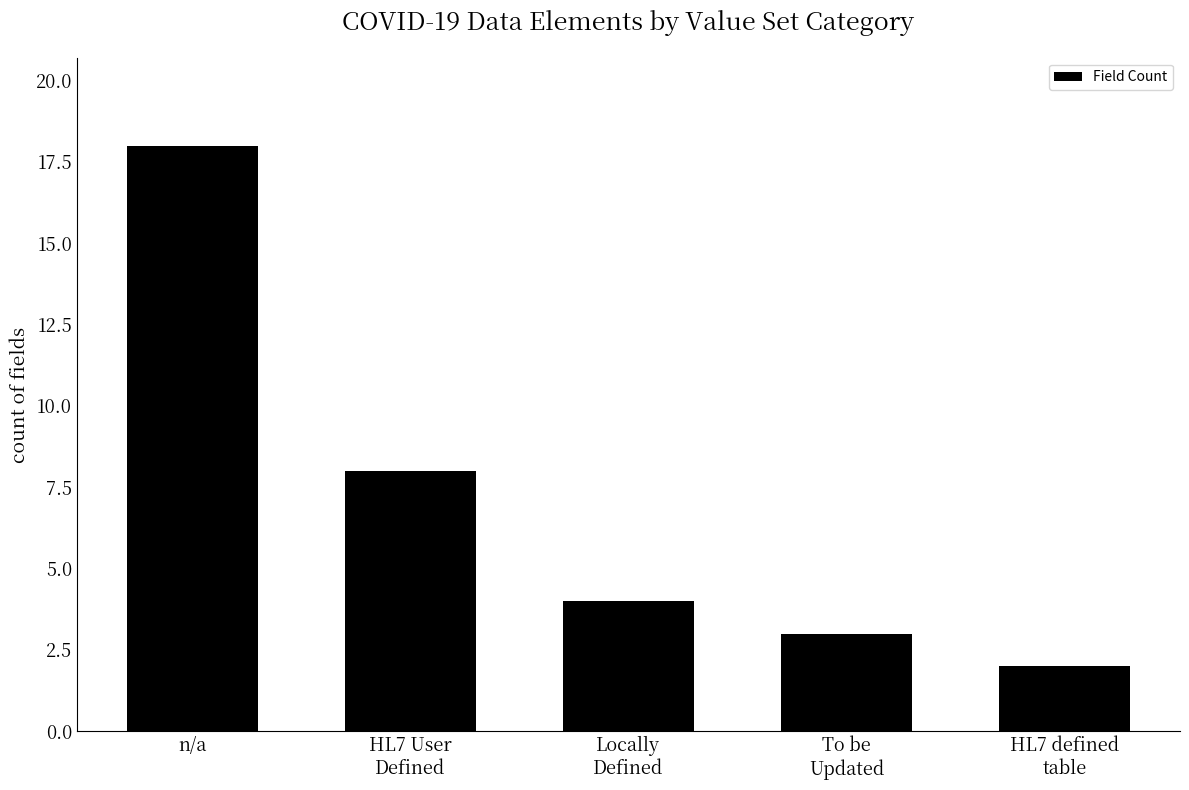

Reading left to right, list all the values displayed in this chart.

n/a=18	HL7 User
Defined=8	Locally
Defined=4	To be
Updated=3	HL7 defined
table=2